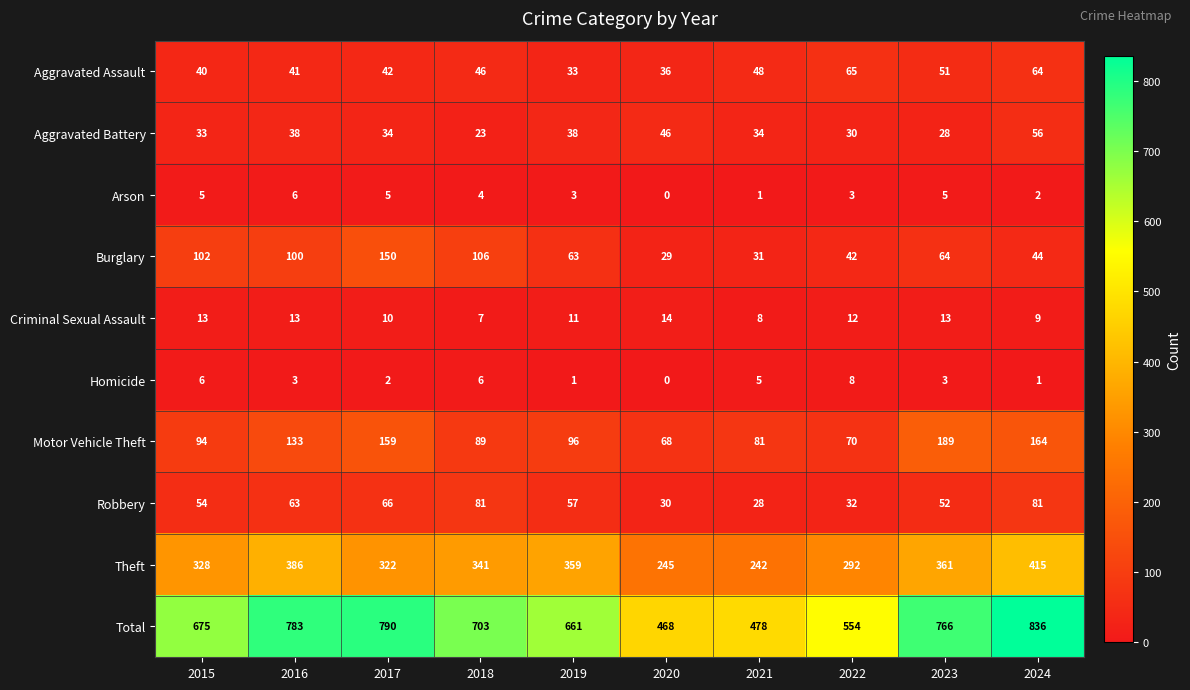

Where is Robbery nearest to the value 54?

2015